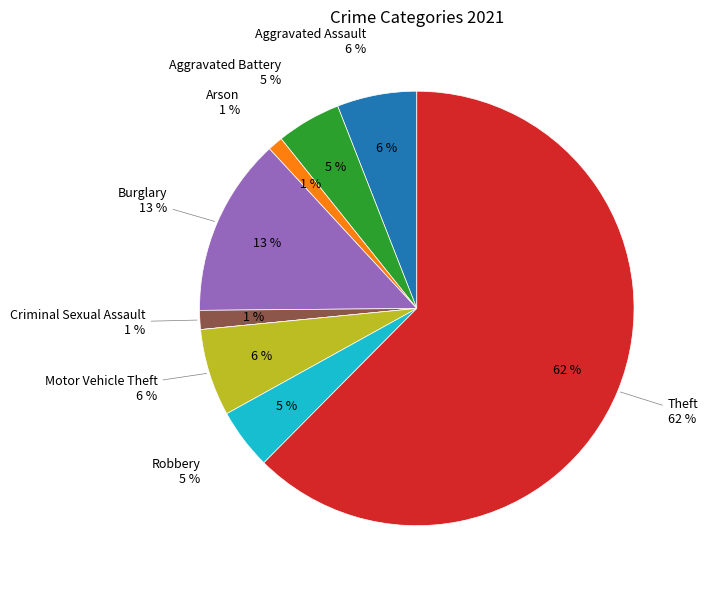

Which category accounts for the majority?

Theft